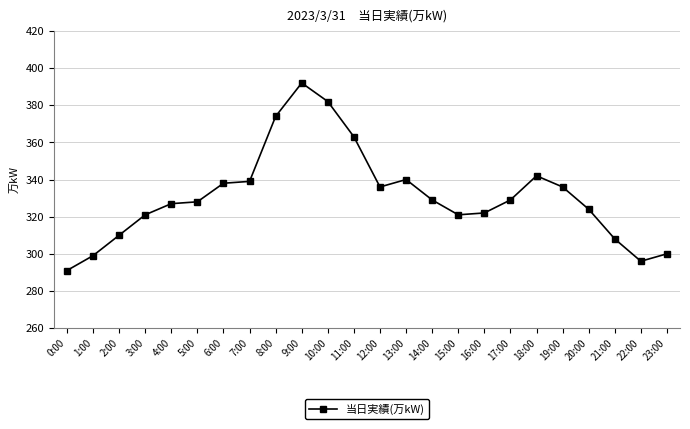

What is the value of the 19th point from the left?

342